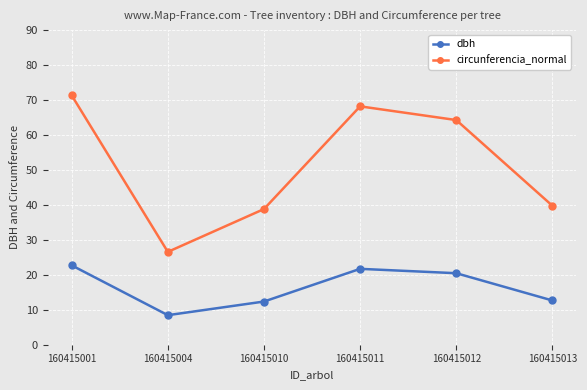

What is the value of the dbh point at the 6th from the left?

12.7